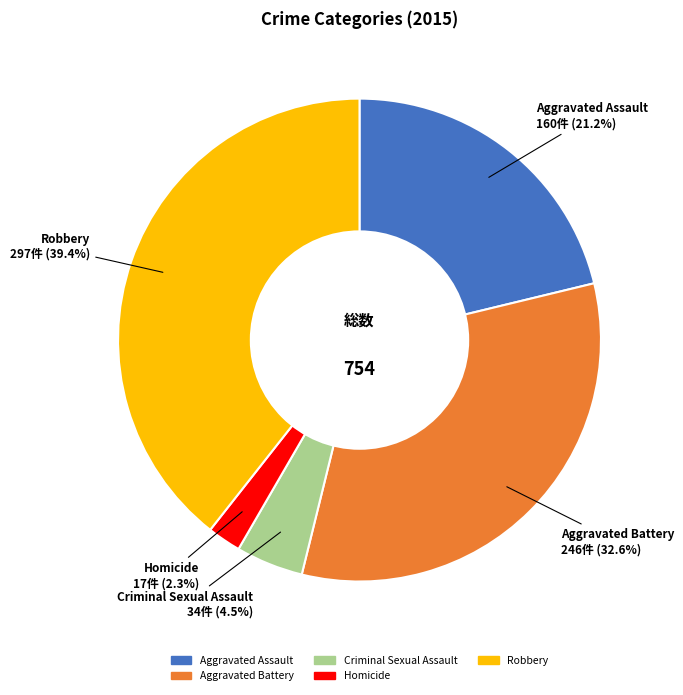

Which category has the biggest portion of the pie?

Robbery